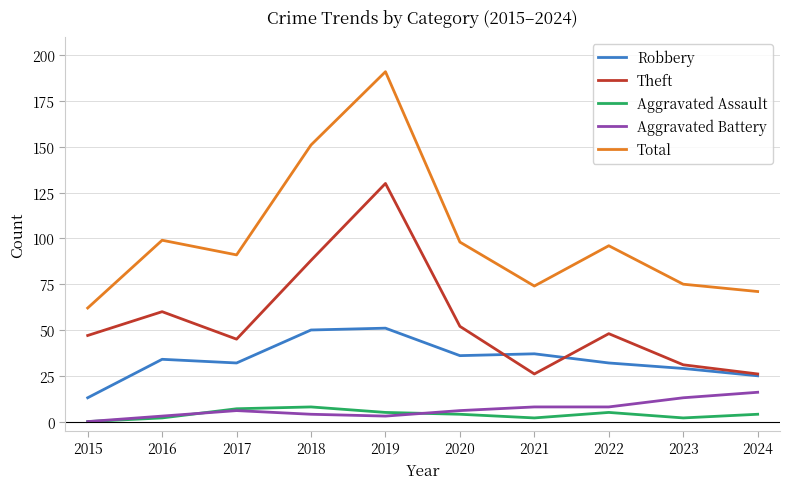

True or false: Robbery has a value of 15 at 2019.

False